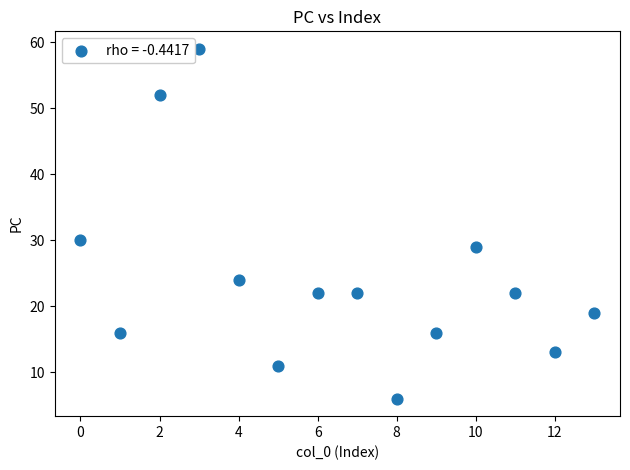

What Y value in the scatter plot is closest to 32?

30